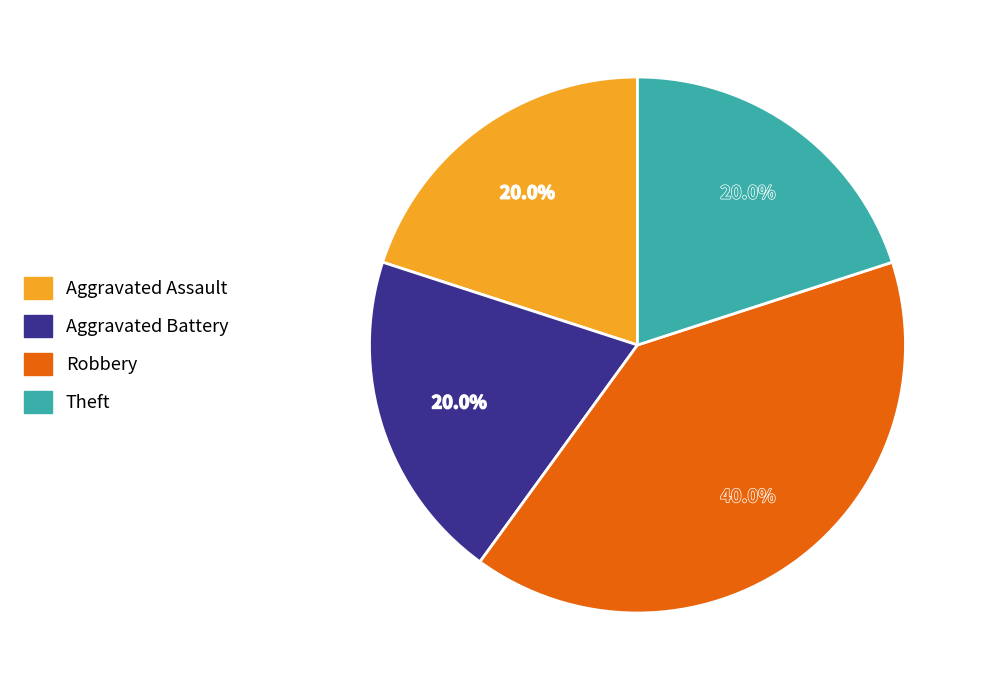

Is Aggravated Assault the majority of the pie?

No